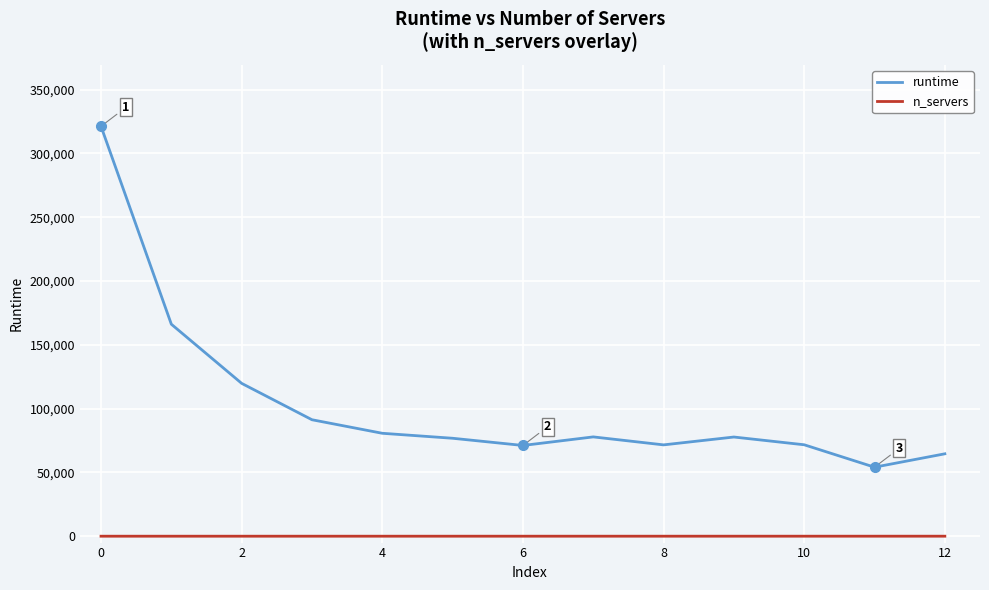

True or false: runtime and n_servers intersect in this chart.

False